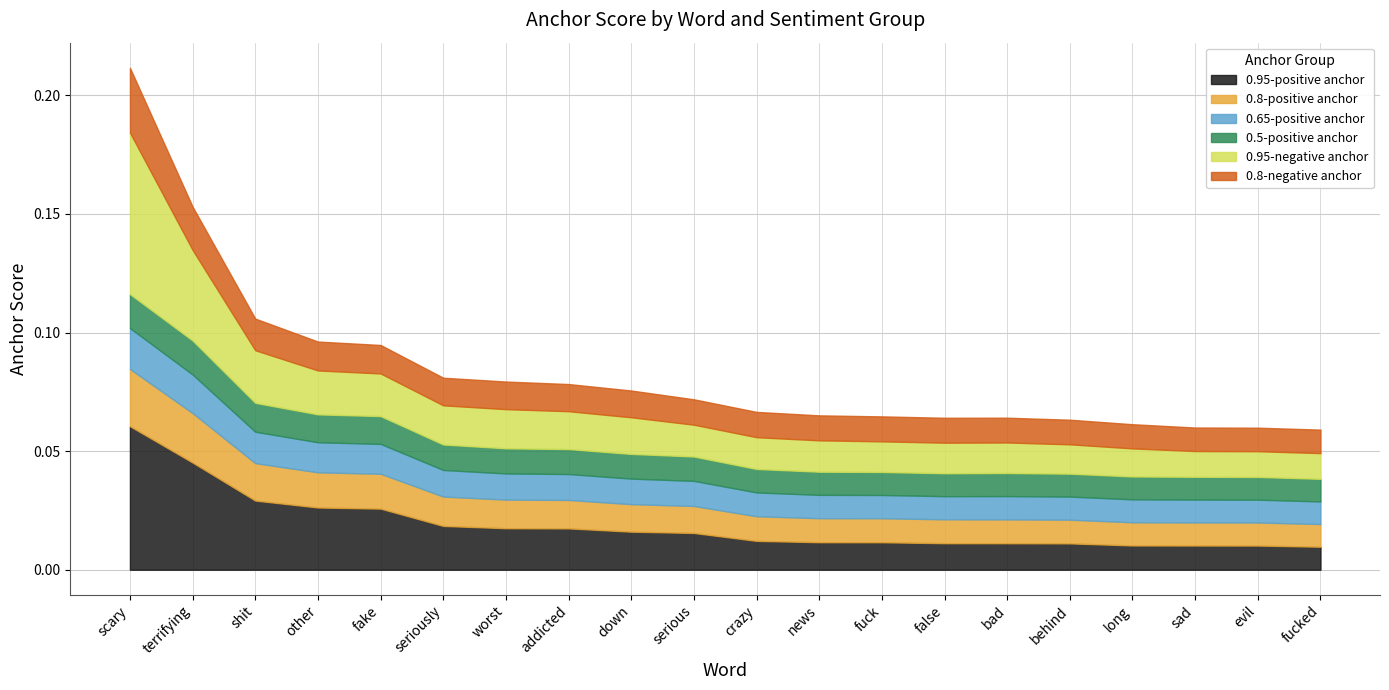

Is it true that 0.8-positive anchor equals 0.0 at sad?

False